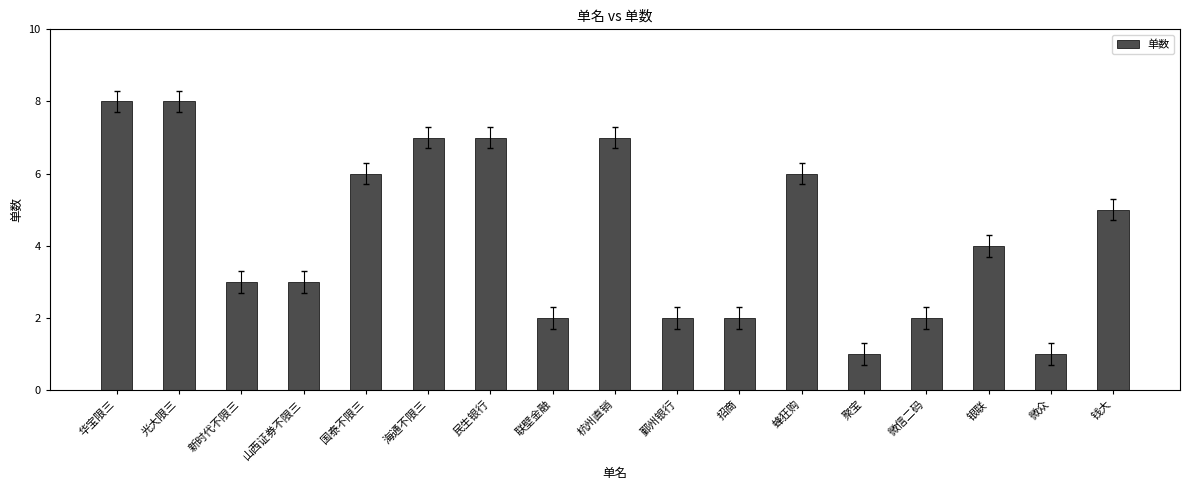

Which has a higher value, 微众 or 蜂狂购?

蜂狂购